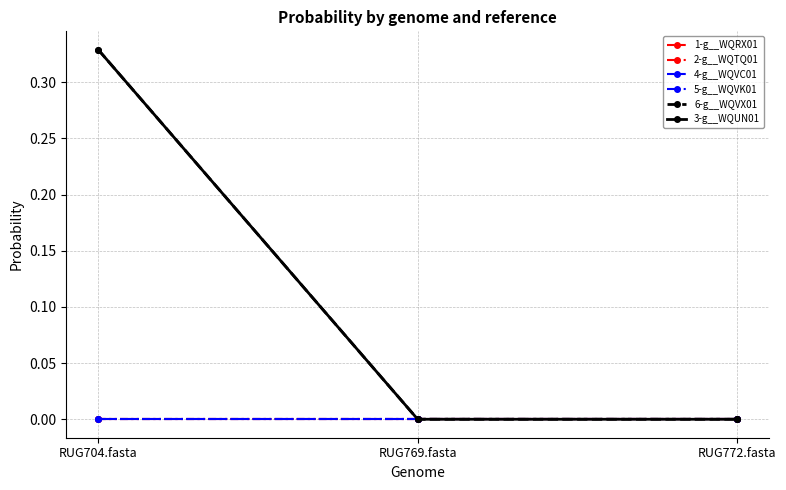

Reading left to right, list all the values displayed in this chart.

1-g__WQRX01: 0.0	0.0	0.0
2-g__WQTQ01: 0.0	0.0	0.0
4-g__WQVC01: 0.0	0.0	0.0
5-g__WQVK01: 0.0	0.0	0.0
6-g__WQVX01: 0.3	0.0	0.0
3-g__WQUN01: 0.3	0.0	0.0